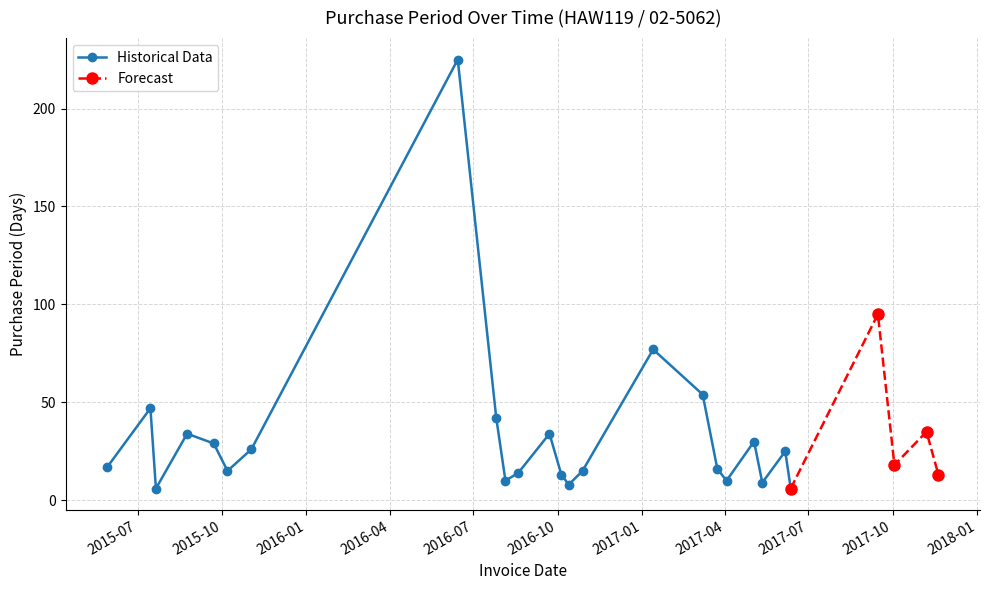

How many interior local valleys (lower than both neighbors) does the data have?

8